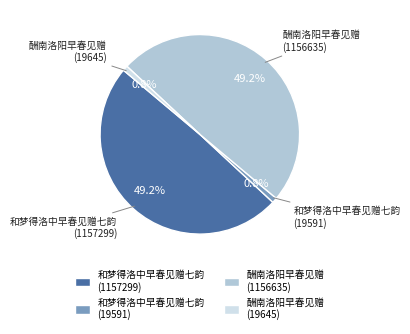

How much of the chart is everything except 酬南洛阳早春见赠 (1156635)?

50.8%